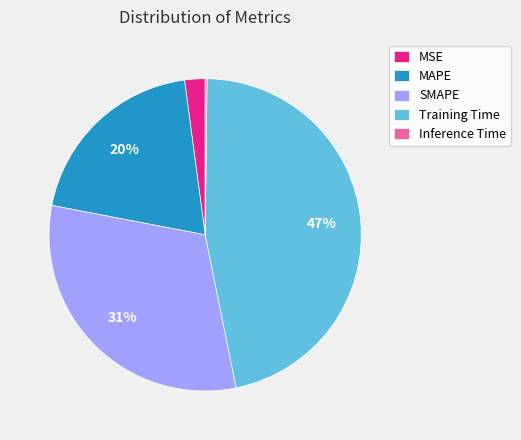

Combined, do MSE and MAPE account for over 50%?

No